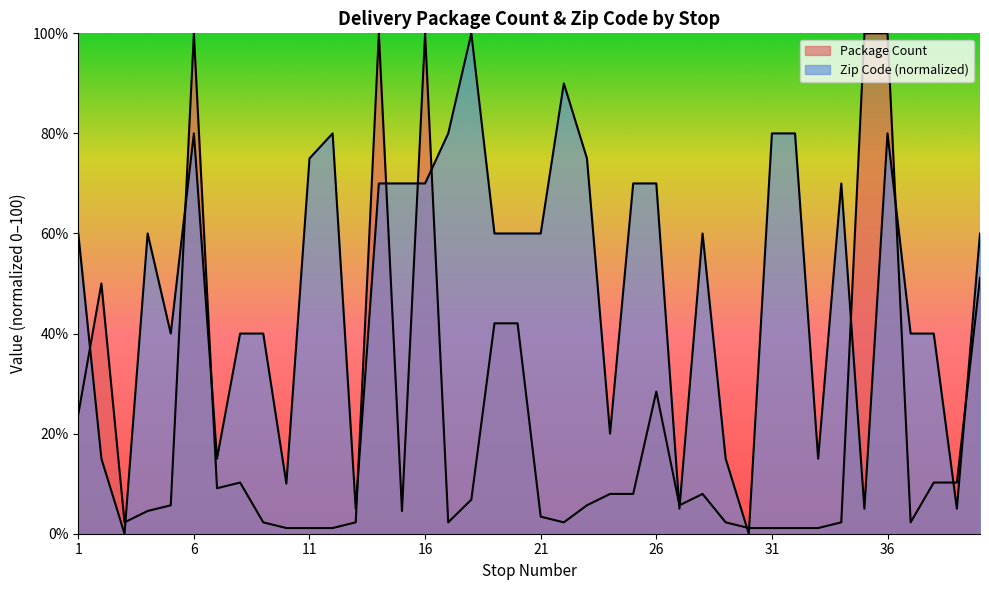

What is the sum of all Zip Code values?

1970.0